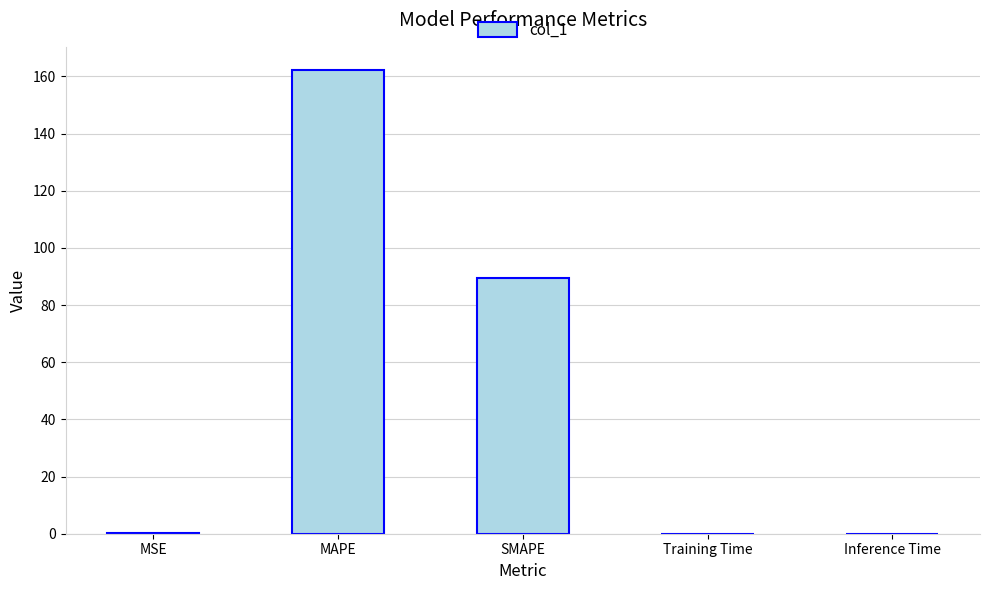

What is the sum of all values?

251.9